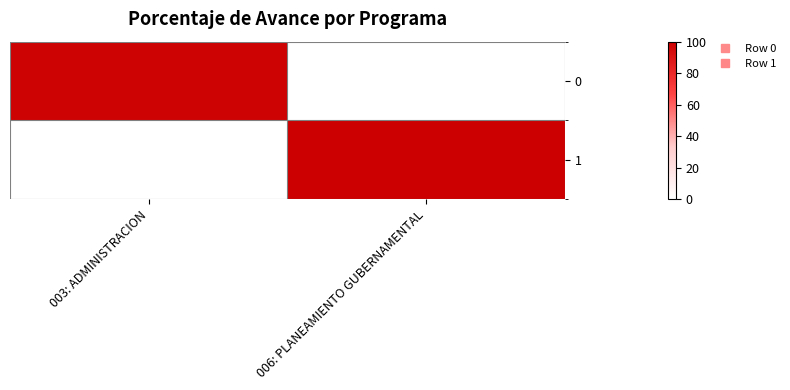

At how many categories does at least one series exceed 30?

2